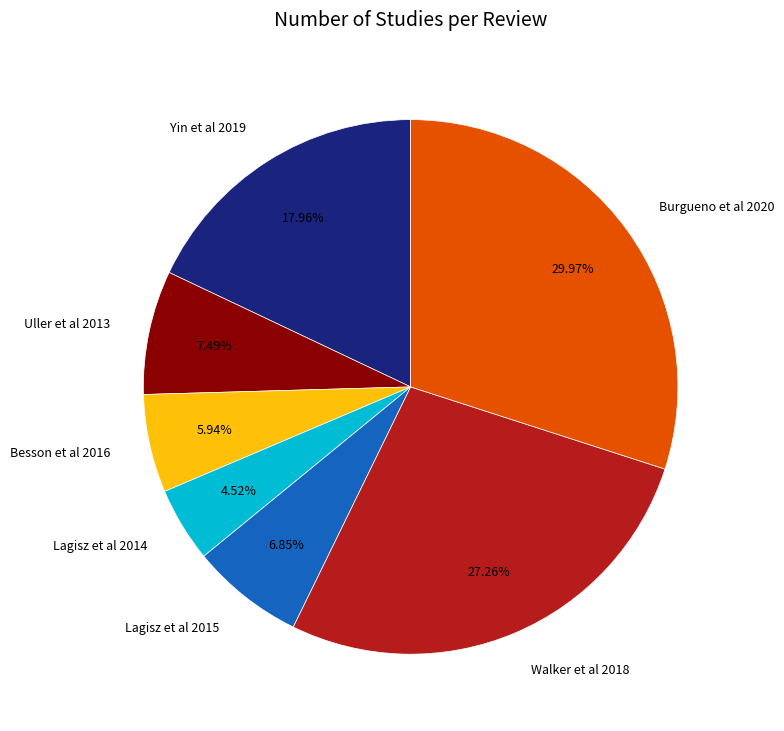

To the nearest percent, what is the average slice percentage?

14%